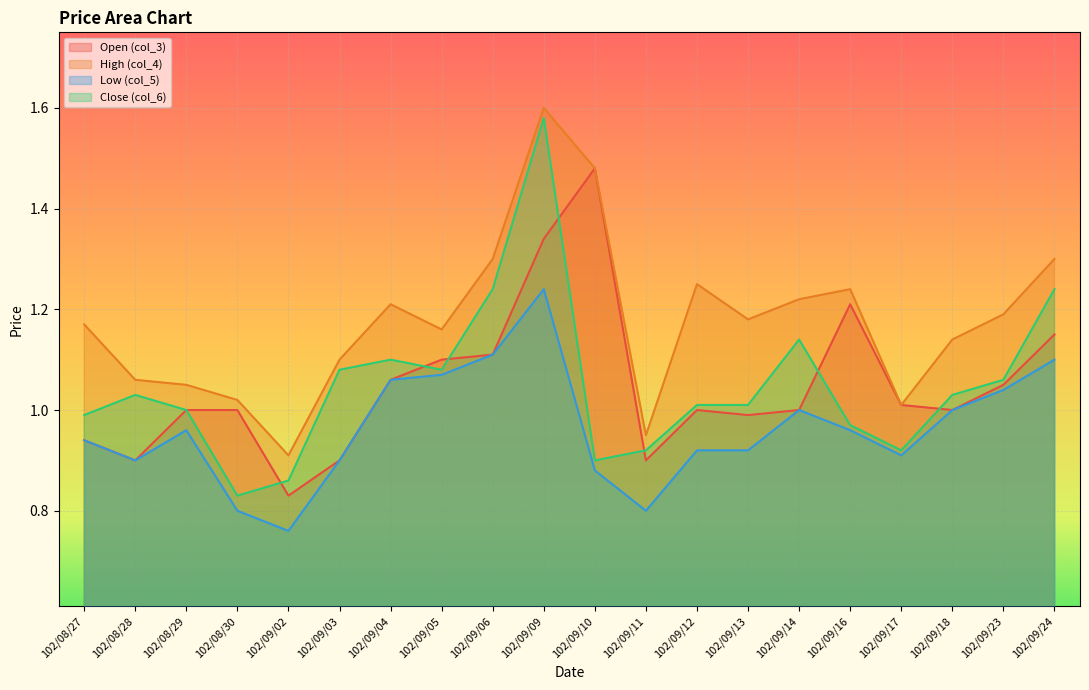

What is the value of the Close (col_6) point at the 12th from the left?

0.9